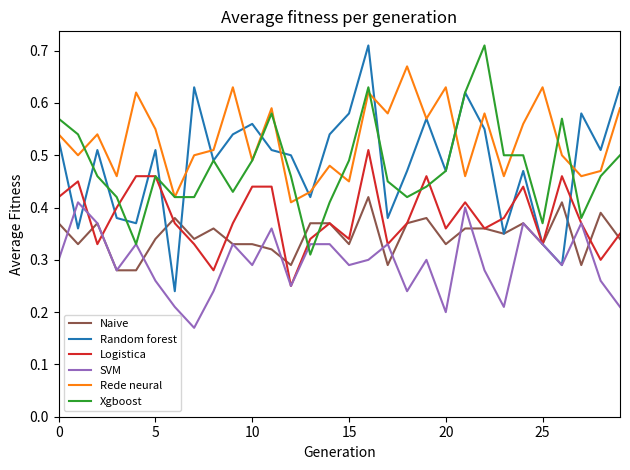

Which series has the widest spread of values?

Random forest